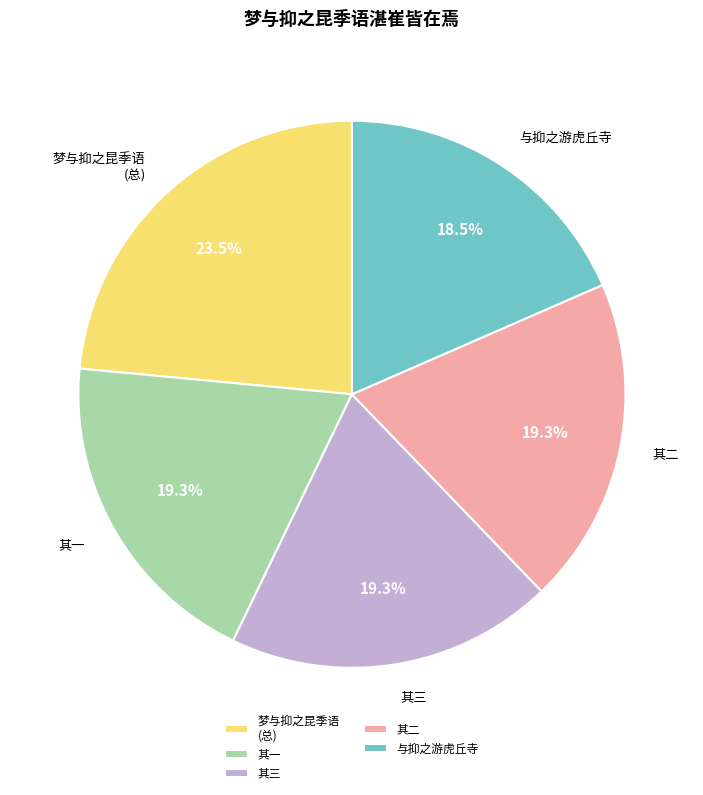

Which has a higher value, 梦与抑之昆季语 (总) or 其二?

梦与抑之昆季语 (总)